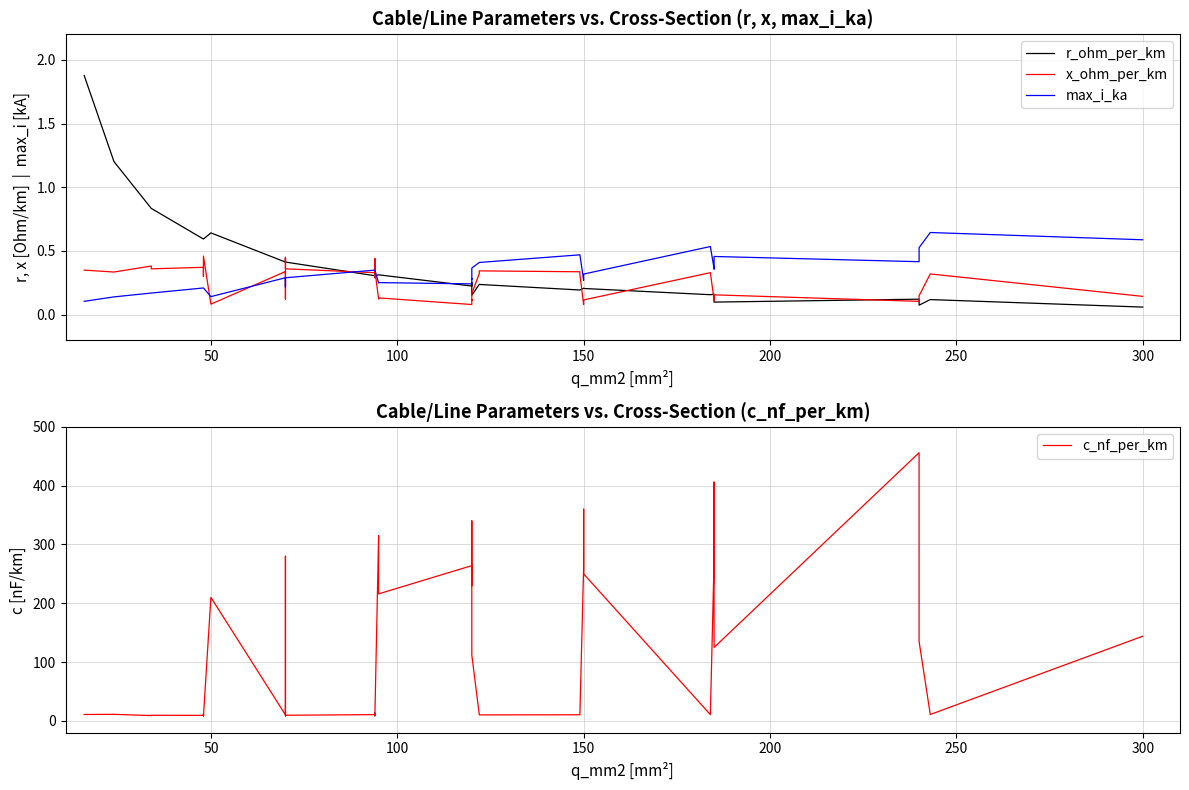

True or false: c_nf_per_km and x_ohm_per_km intersect in this chart.

False